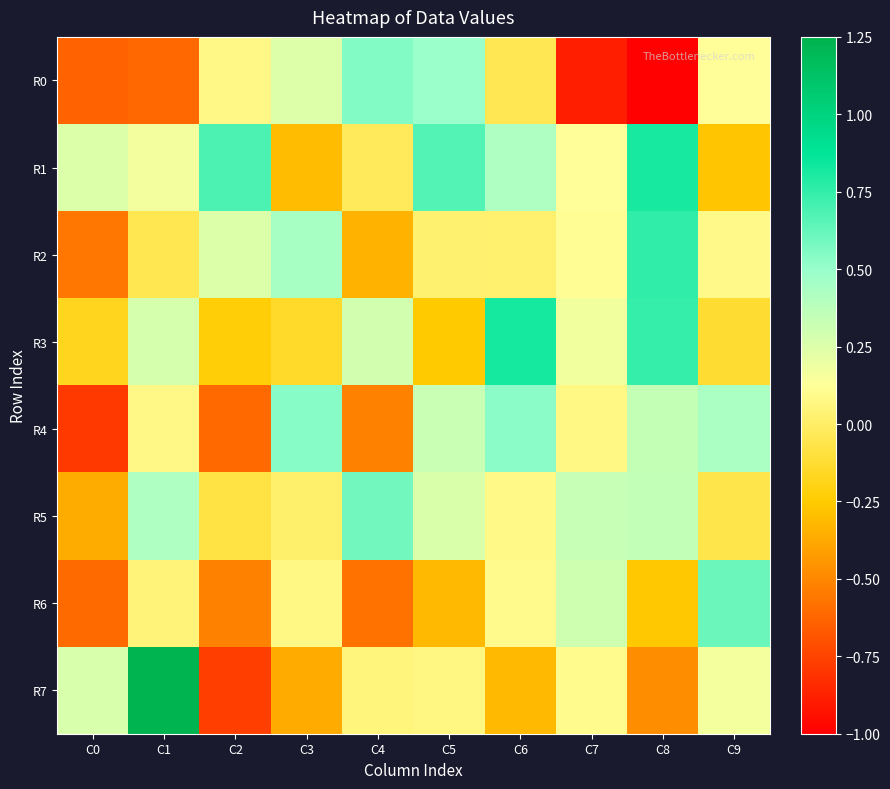

What is the difference between the highest and lowest values at C9?

0.9